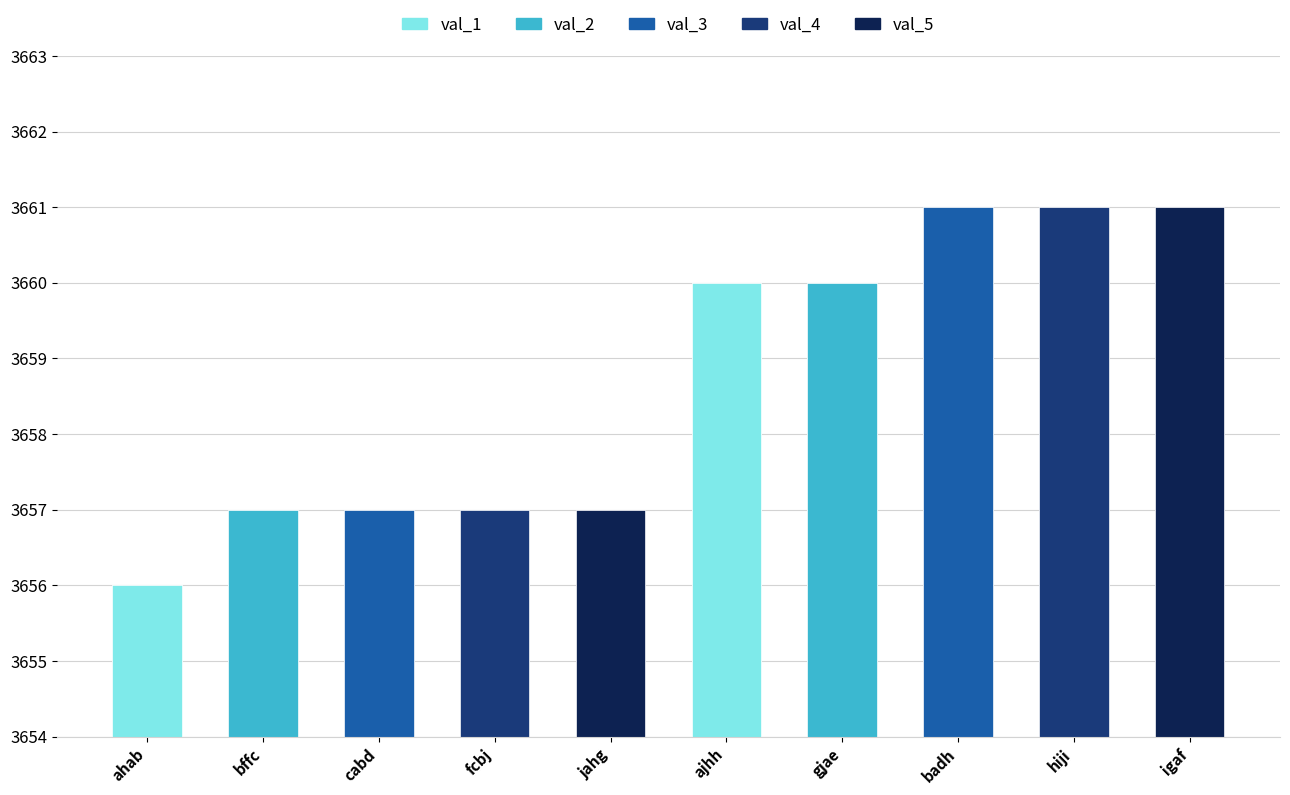

At which label is the value closest to 3658?

bffc